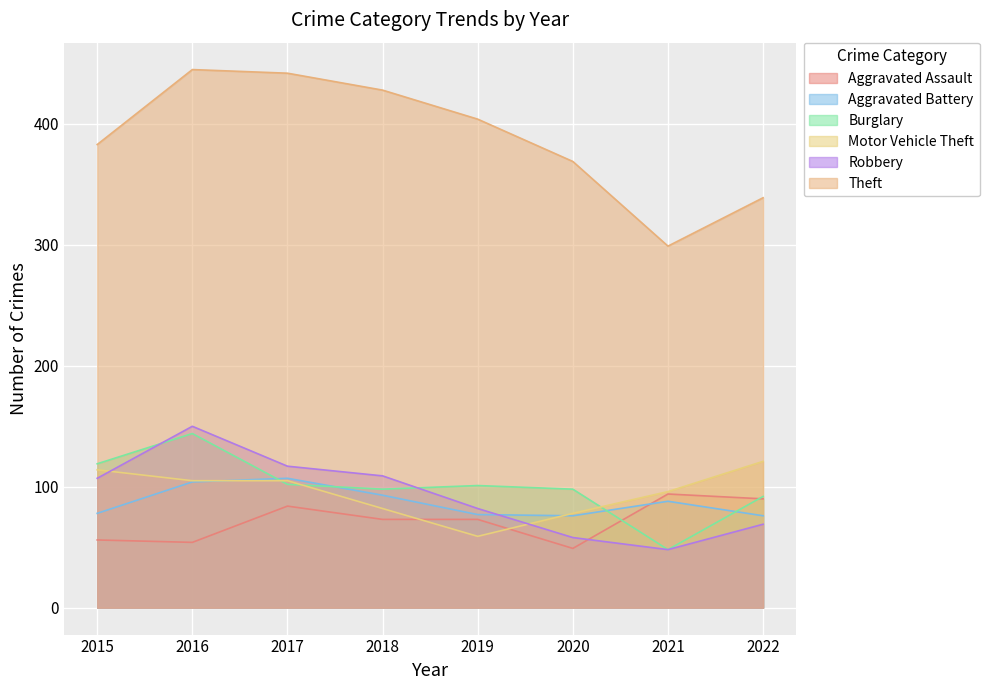

Where does the Robbery series first go above 107?

2016